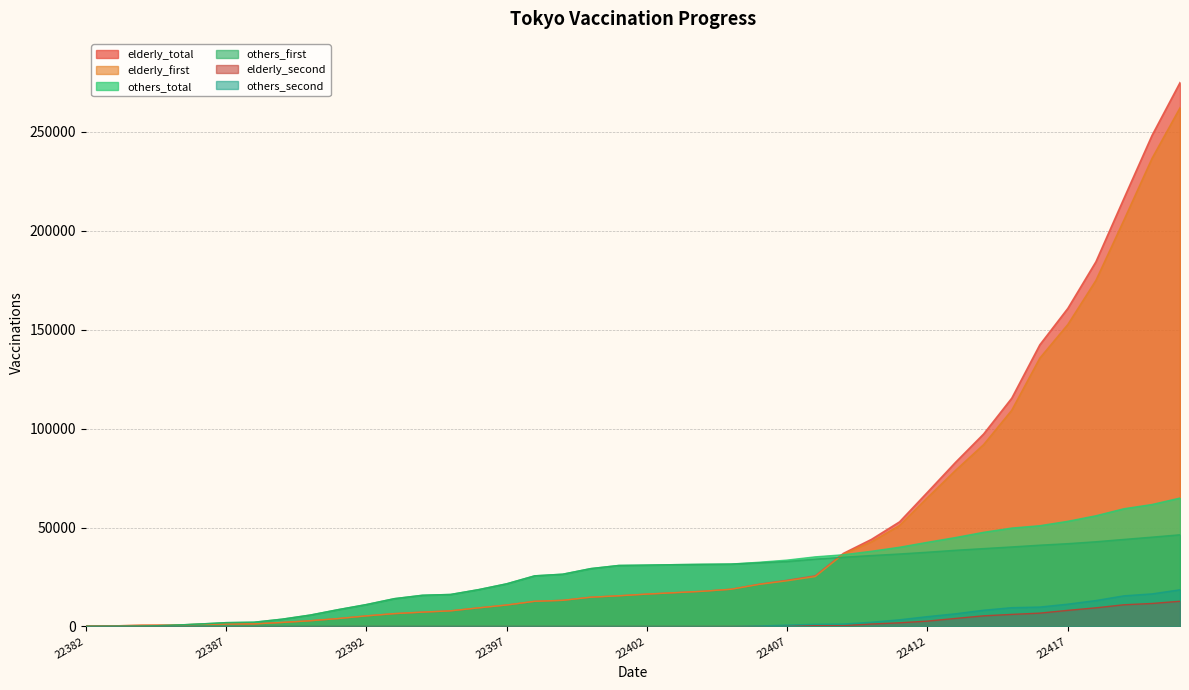

Is the value of others_first at 22397 greater than the value of elderly_total at 22382?

Yes